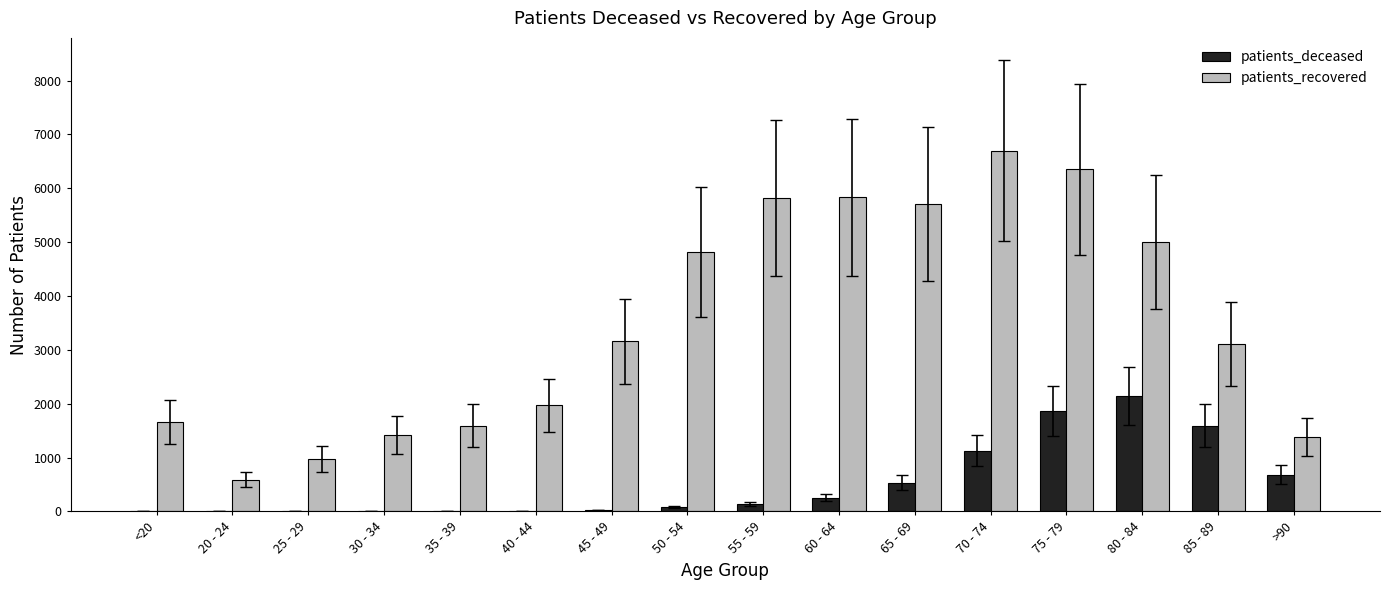

Which series changed the most between 55 - 59 and 70 - 74?

patients_deceased